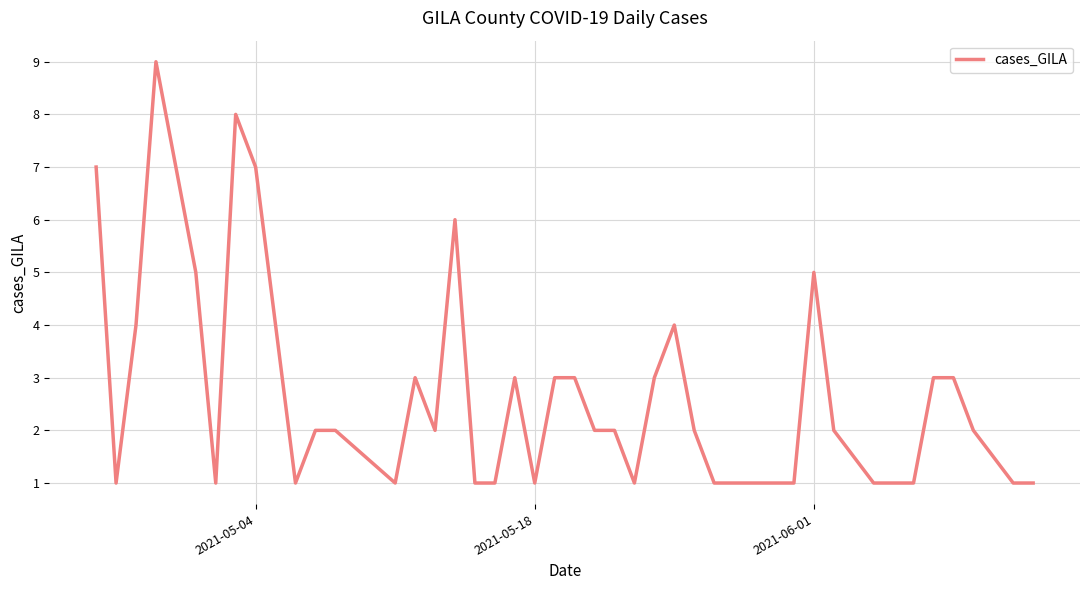

What is the greatest value displayed?

9